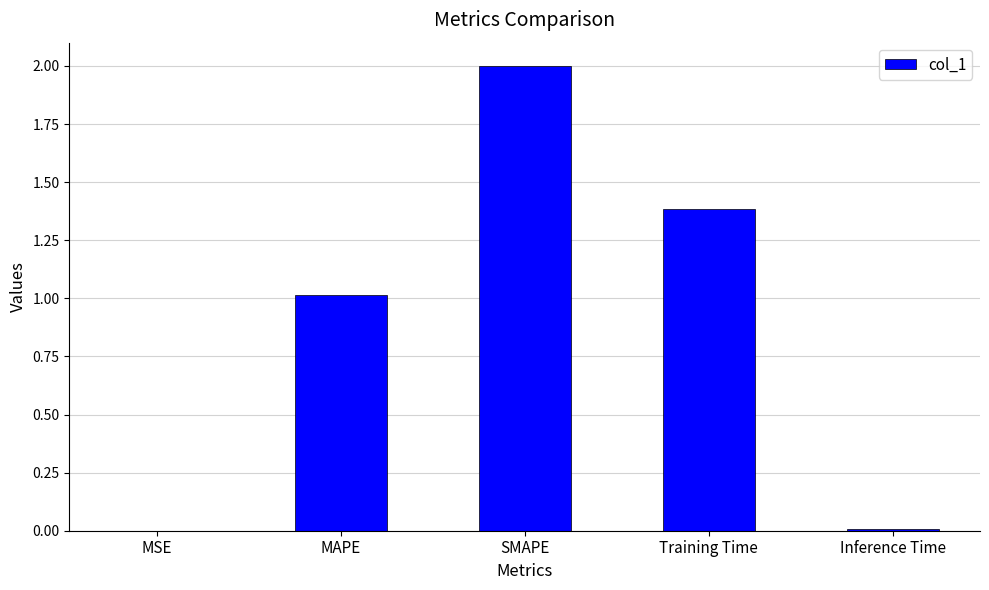

What value does the data have at Training Time?

1.4